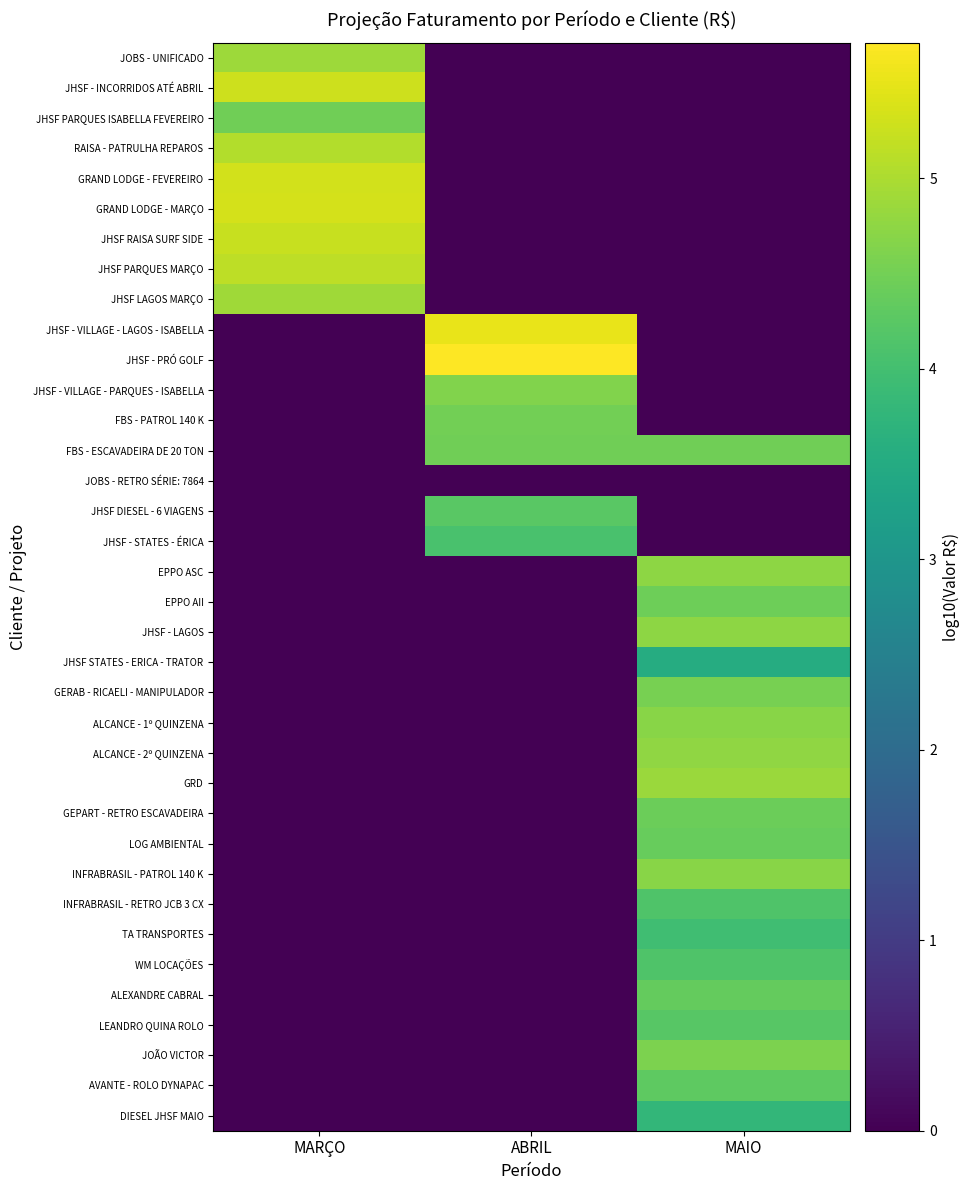

Which has a higher value, MARÇO or MAIO?

MARÇO